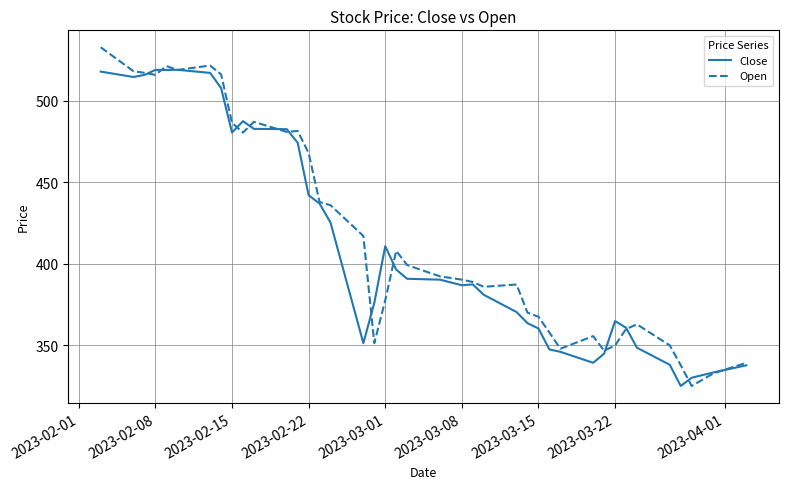

What is the smallest value displayed?

324.8